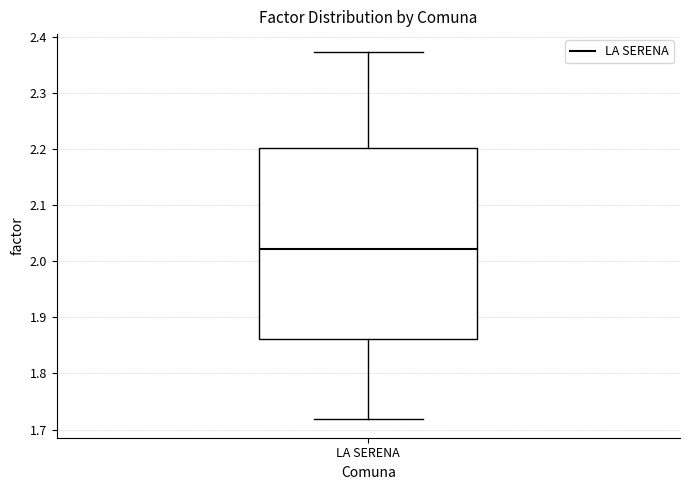

Where does the median line of the box for LA SERENA sit on the y-axis? The values are not printed on the chart, so give them approximately, as read against the axis.

2.02